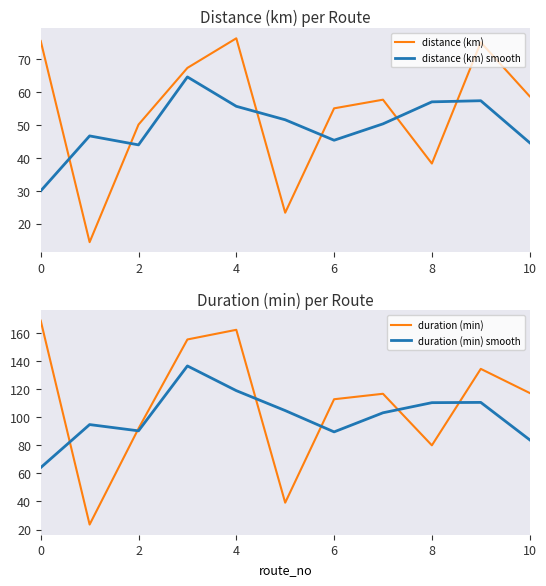

Is the value of distance (km) at 2 greater than the value of distance (km) smooth at 8?

No